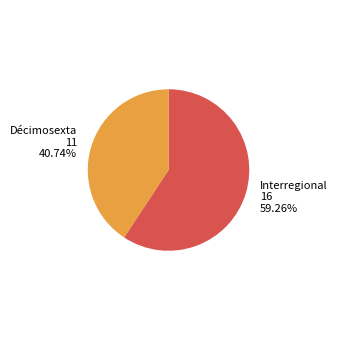

Is it true that Interregional is 46% of the pie?

False